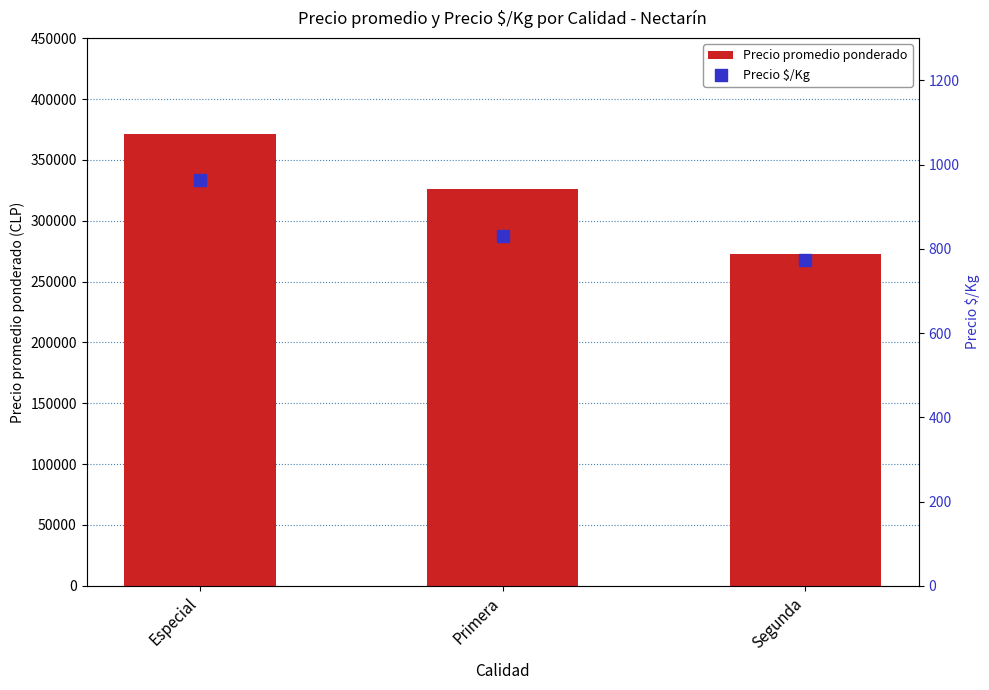

At which category is the sum across all series the highest?

Especial